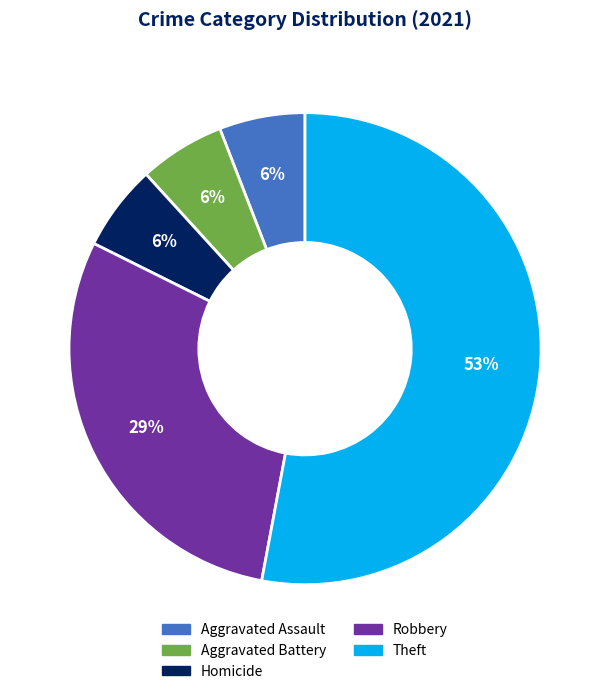

How many segments does this pie chart have?

5